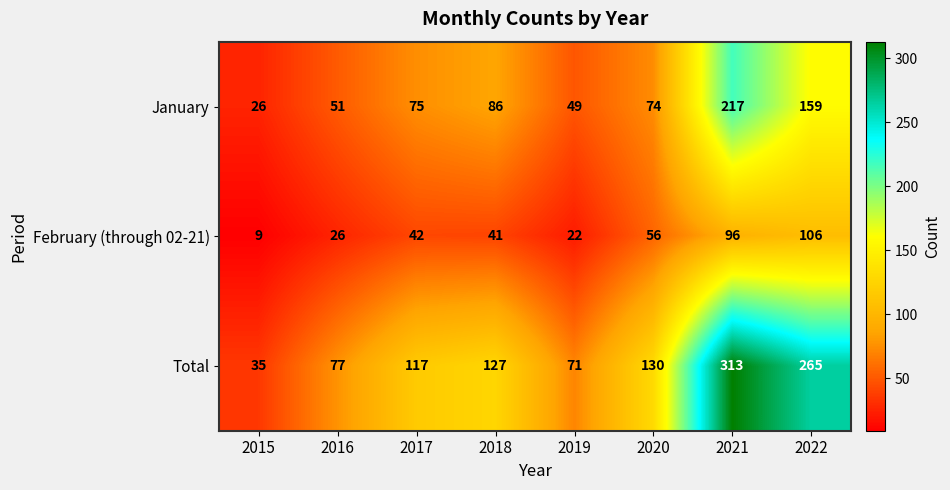

Rank the series by their average value, from highest to lowest.

Total, January, February (through 02-21)